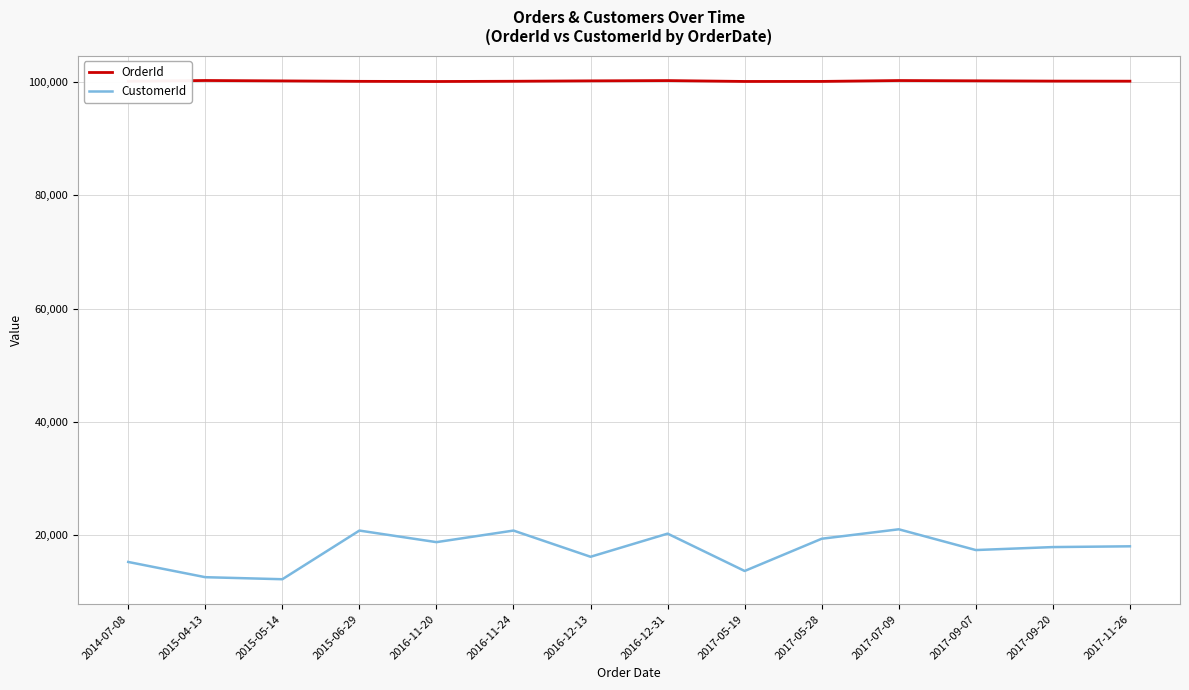

Rank the series by their average value, from highest to lowest.

OrderId, CustomerId